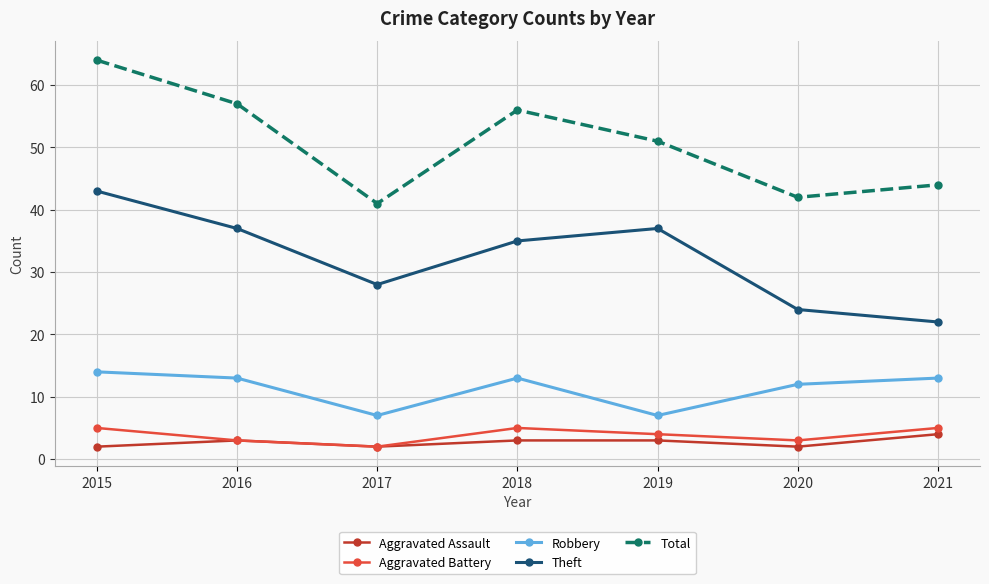

What is the minimum value for Aggravated Assault?

2